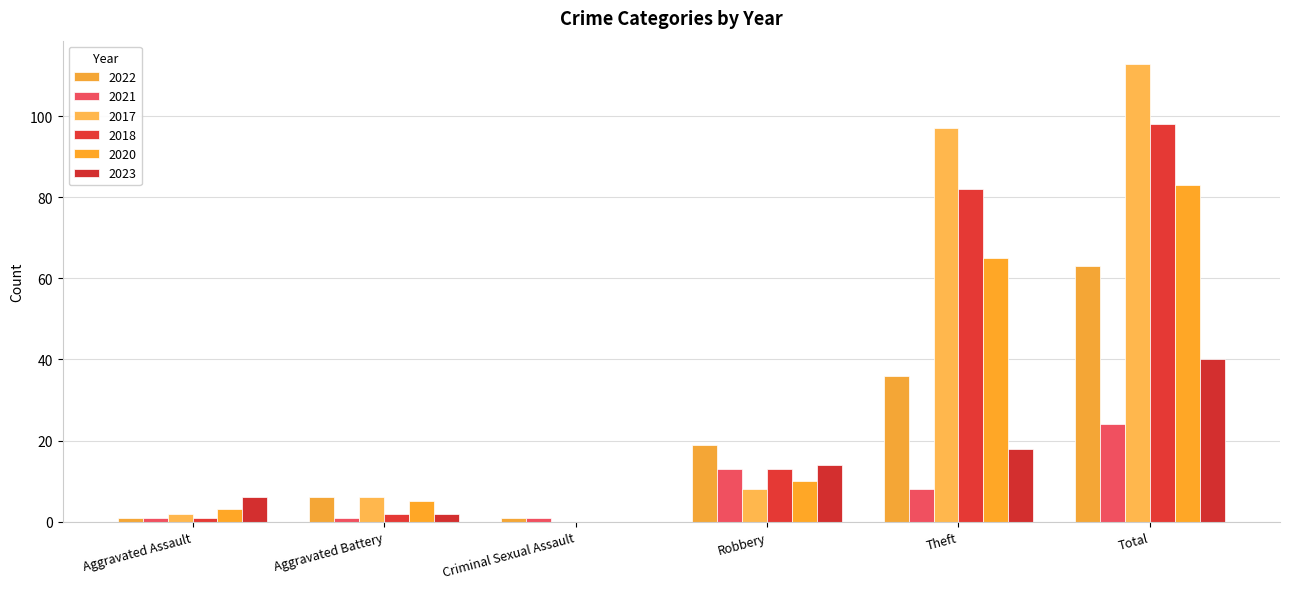

Is the value of 2021 at Robbery greater than the value of 2020 at Aggravated Assault?

Yes